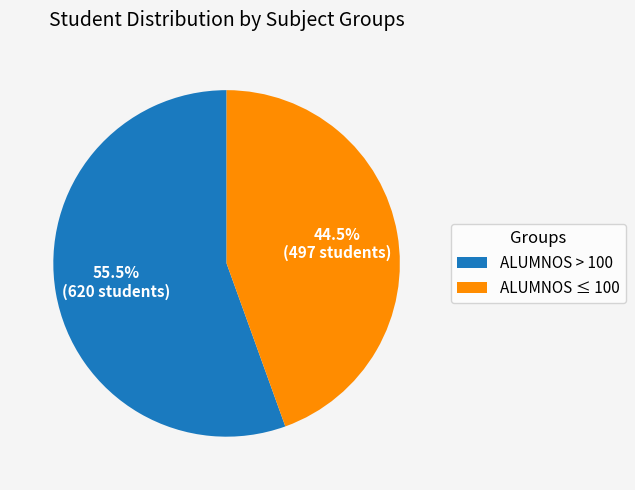

Approximately how many times larger is the value at ALUMNOS > 100 compared to ALUMNOS ≤ 100?

1.2